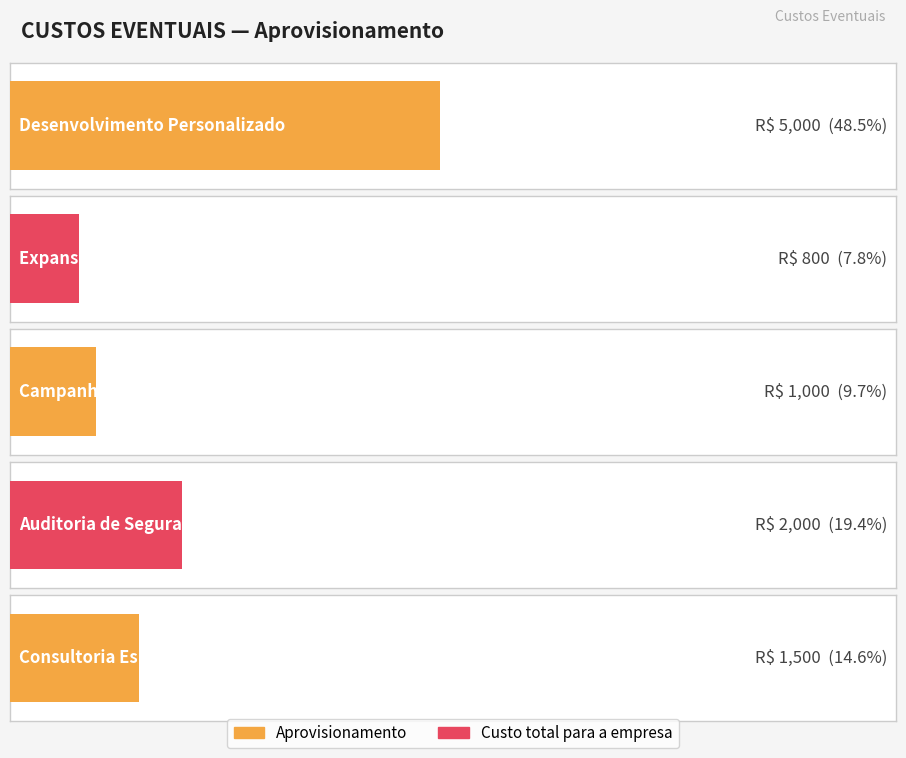

What is the label of the 2nd bar from the left?

Expansão de Servidores/Armazenamento